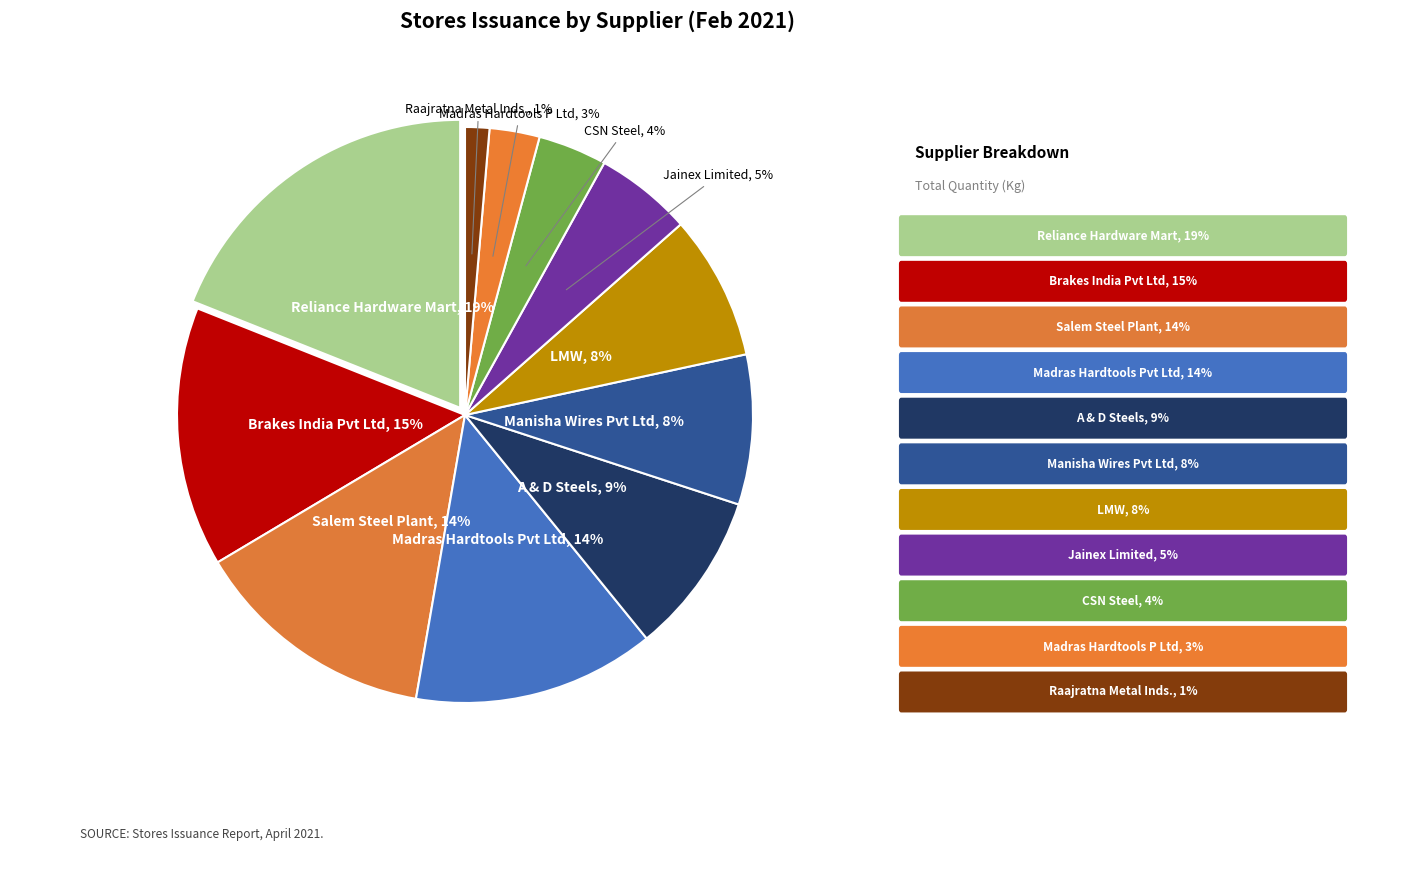

Is there a majority slice in this chart?

No